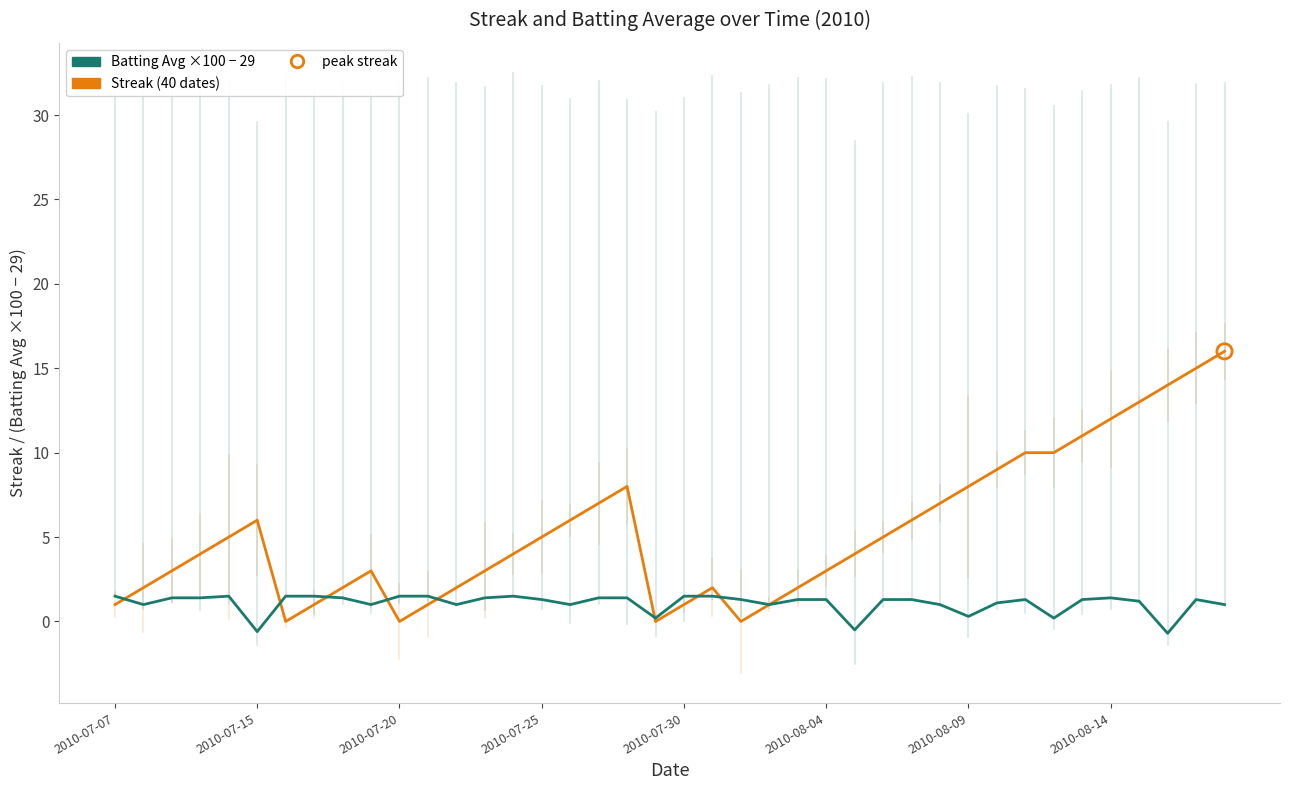

Which series has the widest spread of values?

Streak (40 dates)